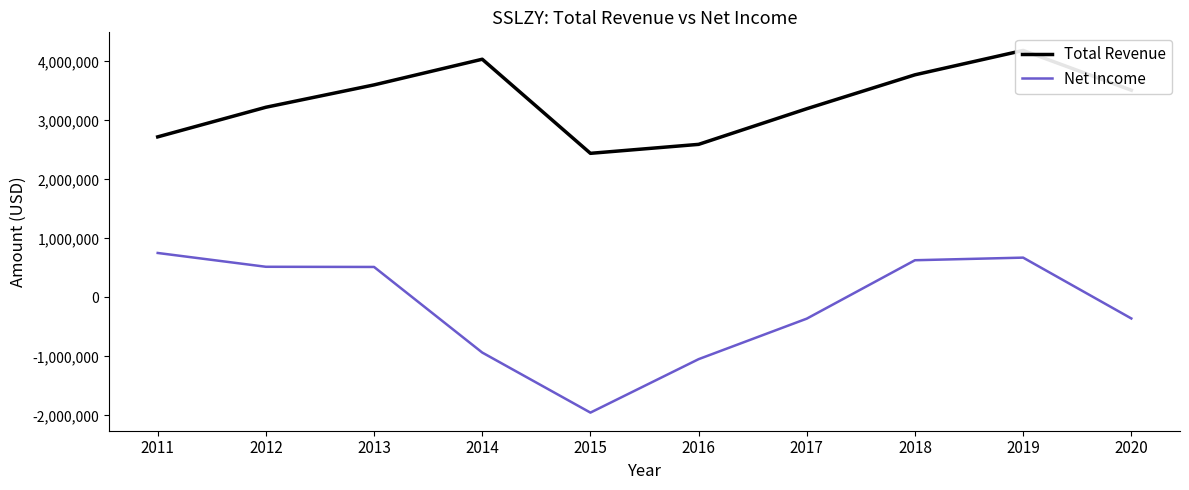

The value of Net Income at 2015 is -3312337. True or false?

False